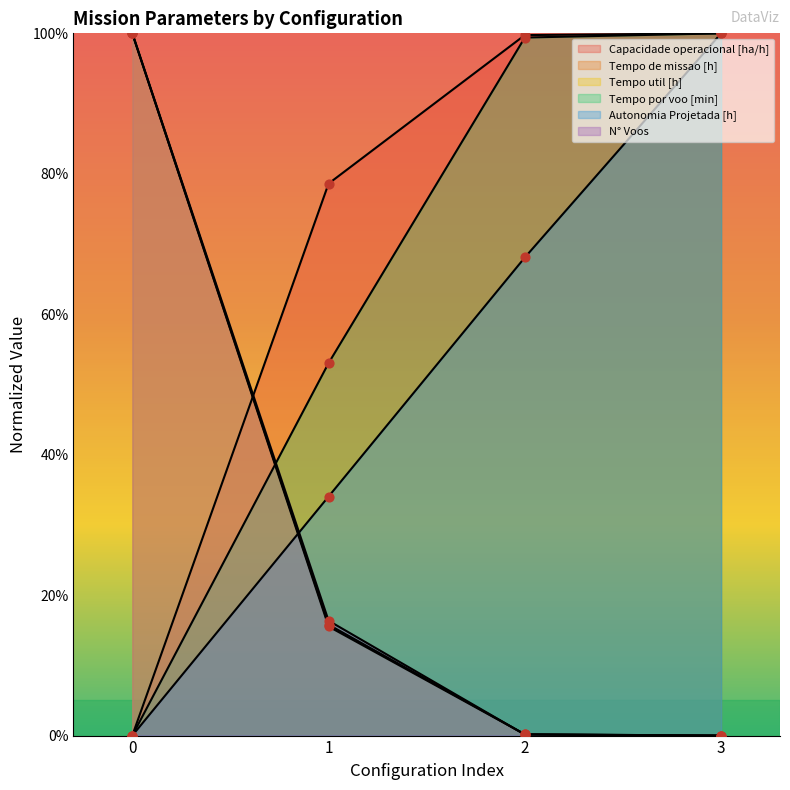

Which series has the largest Y range (max minus min)?

Capacidade operacional [ha/h]